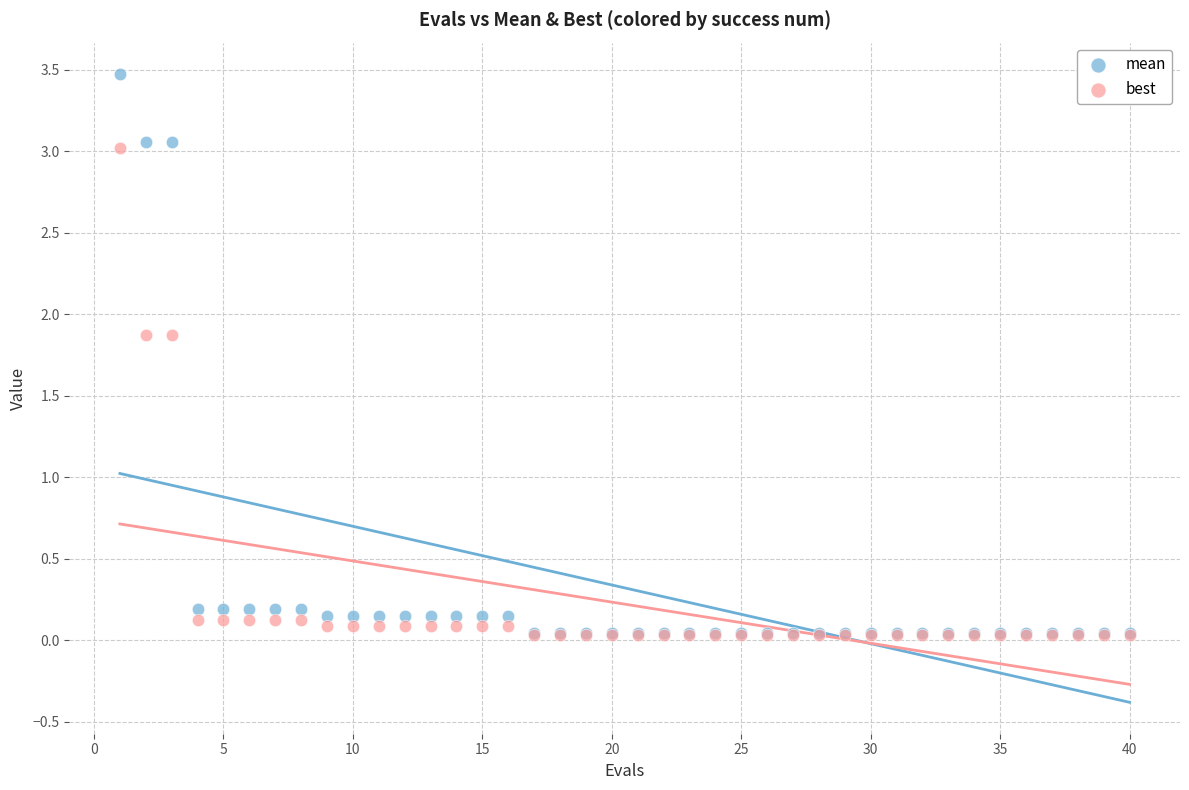

What are all the series names shown in the legend?

mean, best